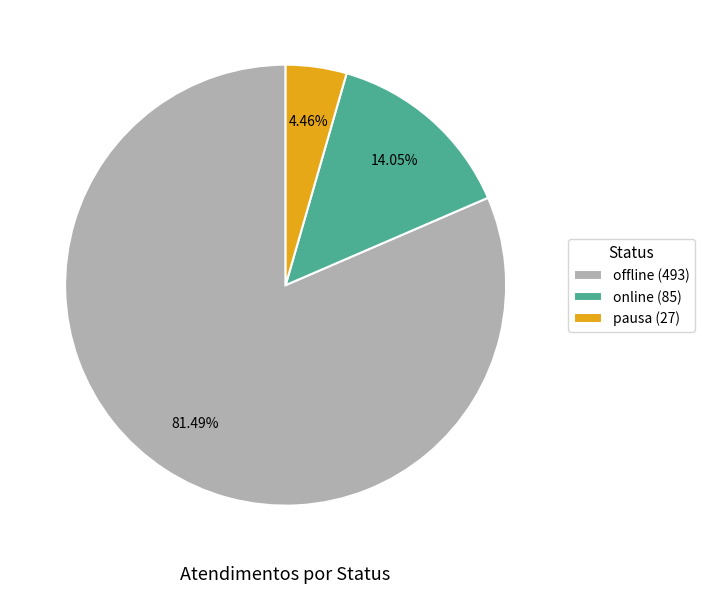

Count the number of slices in the pie.

3